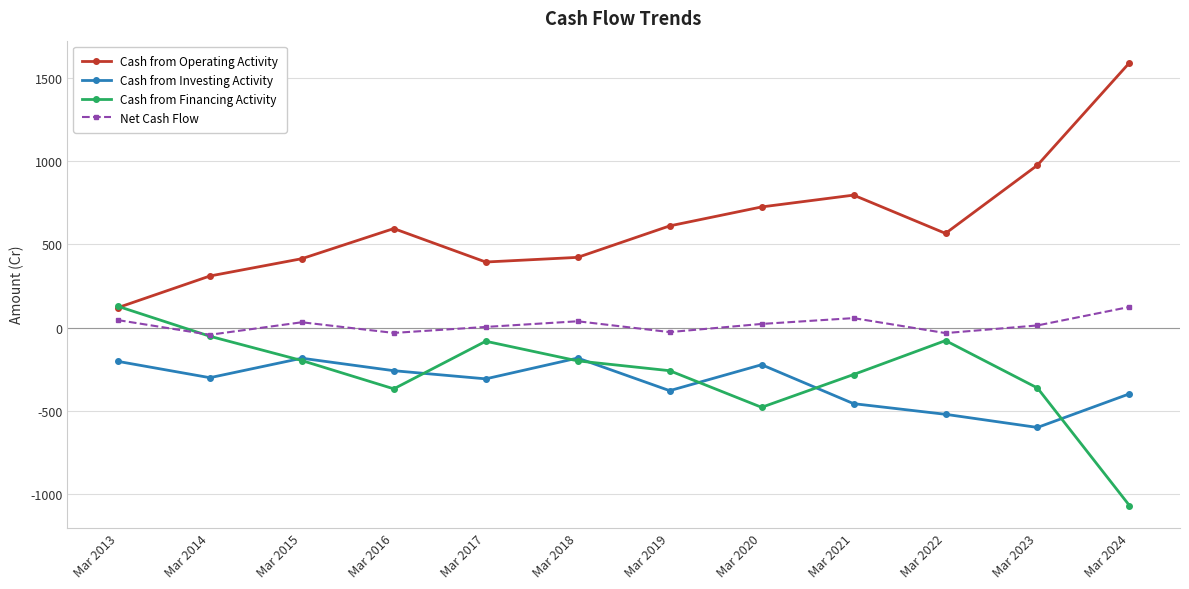

What is the smallest value displayed?

-1069